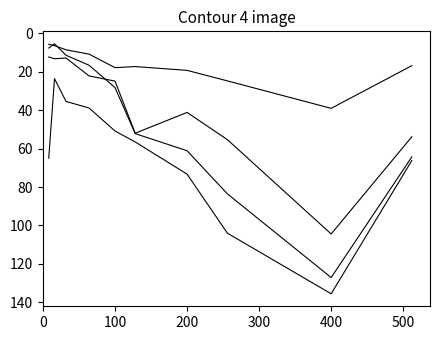

How many series are shown in this chart?

4